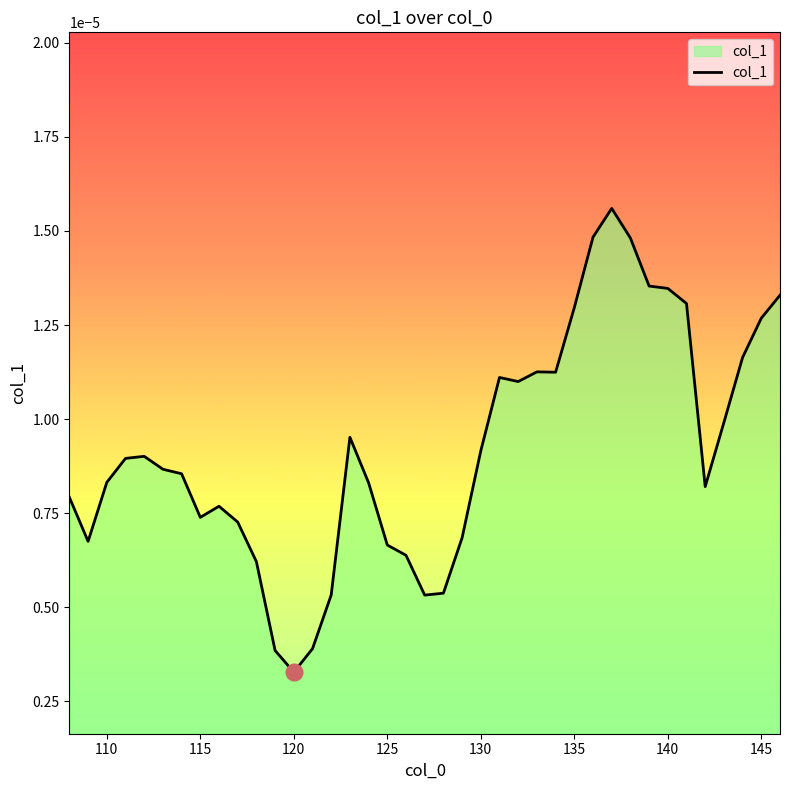

Which category has the lowest value across all series?

120